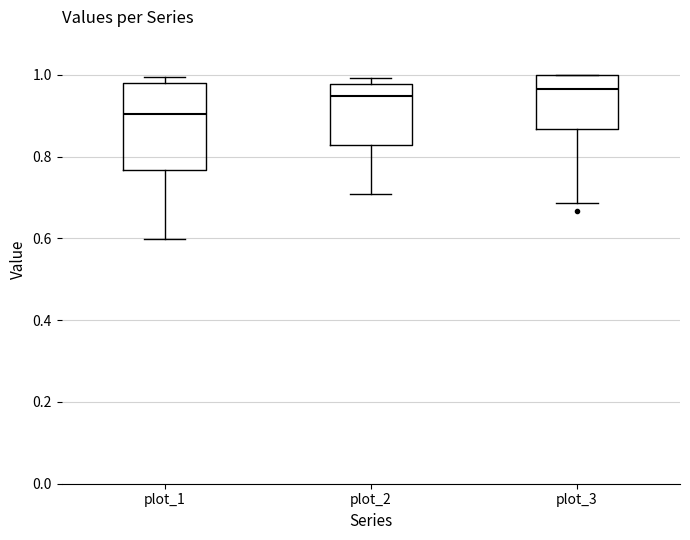

Reading left to right, read every box against the y-axis: the position of its median line, the range the box covers, and the ends of its whiskers. The values are not printed on the chart, so give them approximately, as read against the axis.

plot_1: median 0.90, box 0.76 to 0.98, whiskers 0.60 to 1.00
plot_2: median 0.94, box 0.82 to 0.98, whiskers 0.70 to 1.00
plot_3: median 0.96, box 0.86 to 1.00, whiskers 0.68 to 1.00